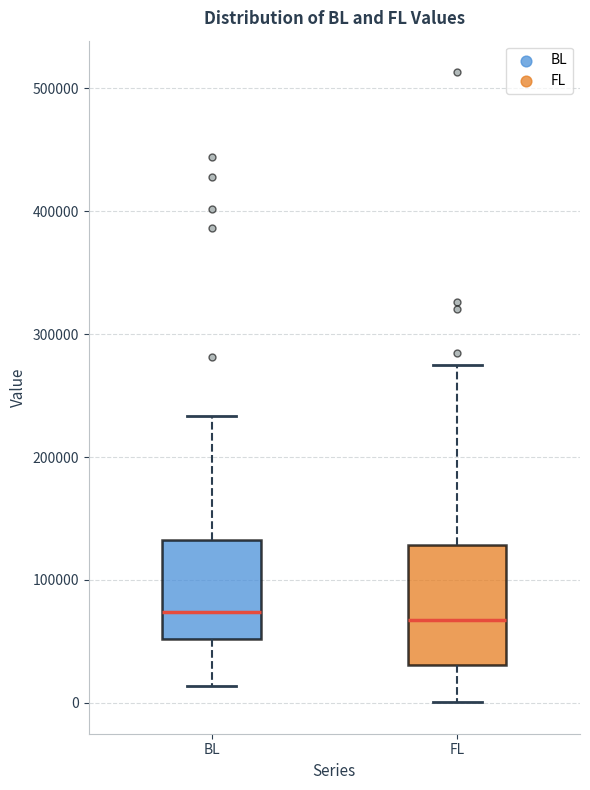

Where does the upper whisker of the box for FL end on the y-axis? The values are not printed on the chart, so give them approximately, as read against the axis.

270000